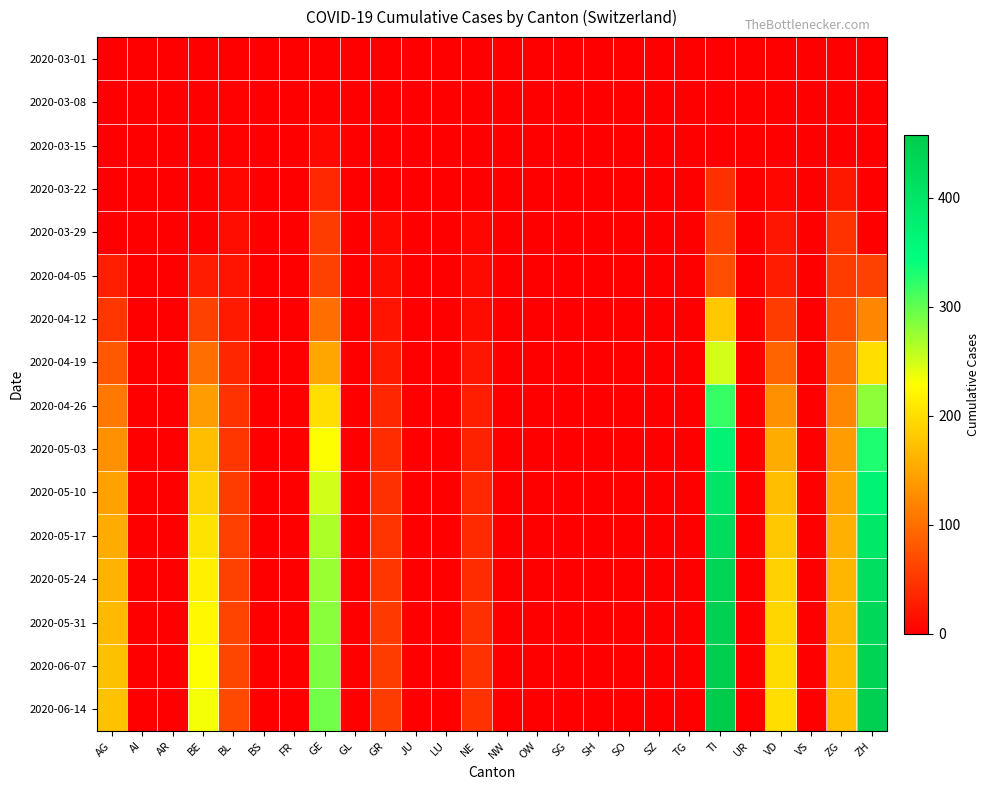

How many series are shown in this chart?

16